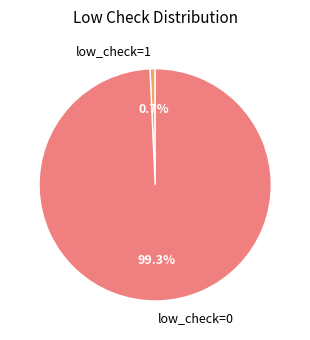

True or false: low_check=1 accounts for 1% of the total.

True